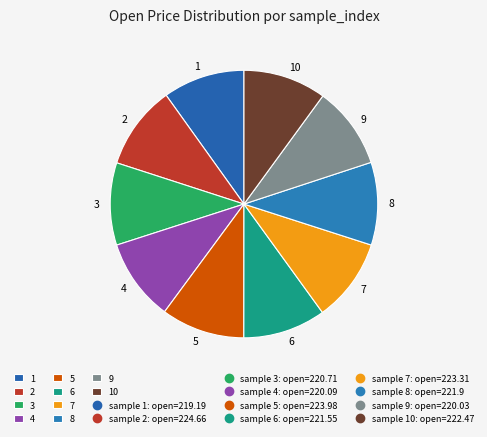

Combined, do 2 and 1 account for over 50%?

No